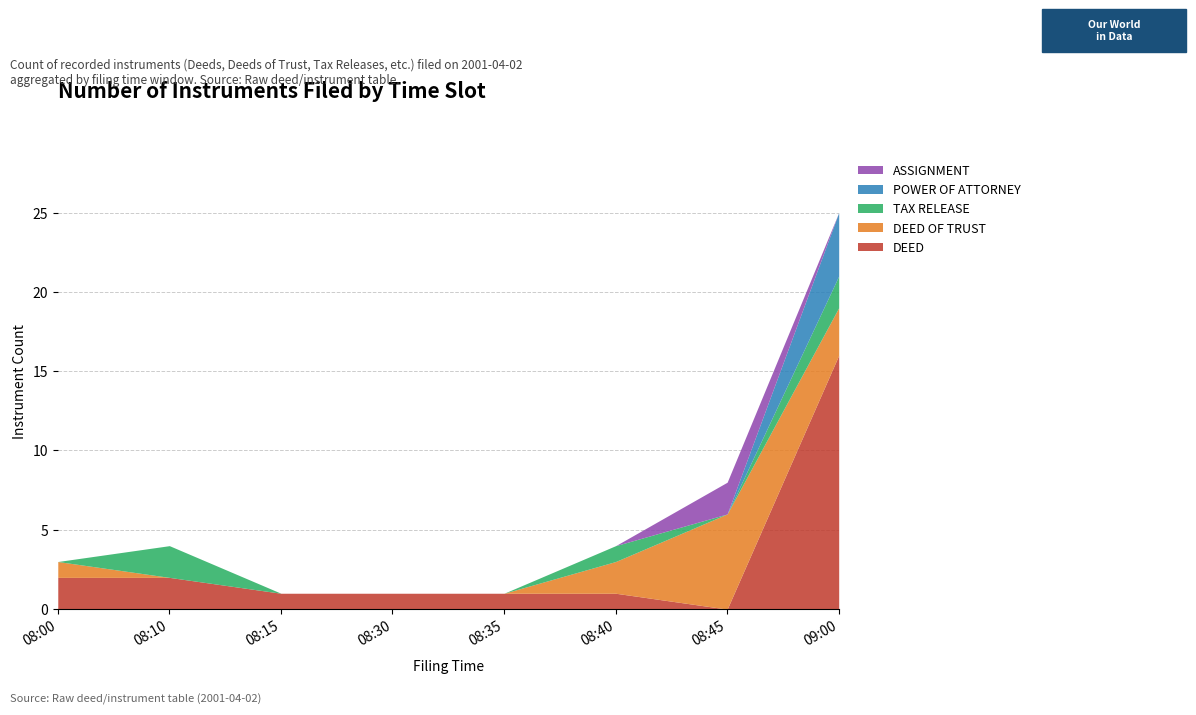

Does the chart have visible grid lines?

Yes